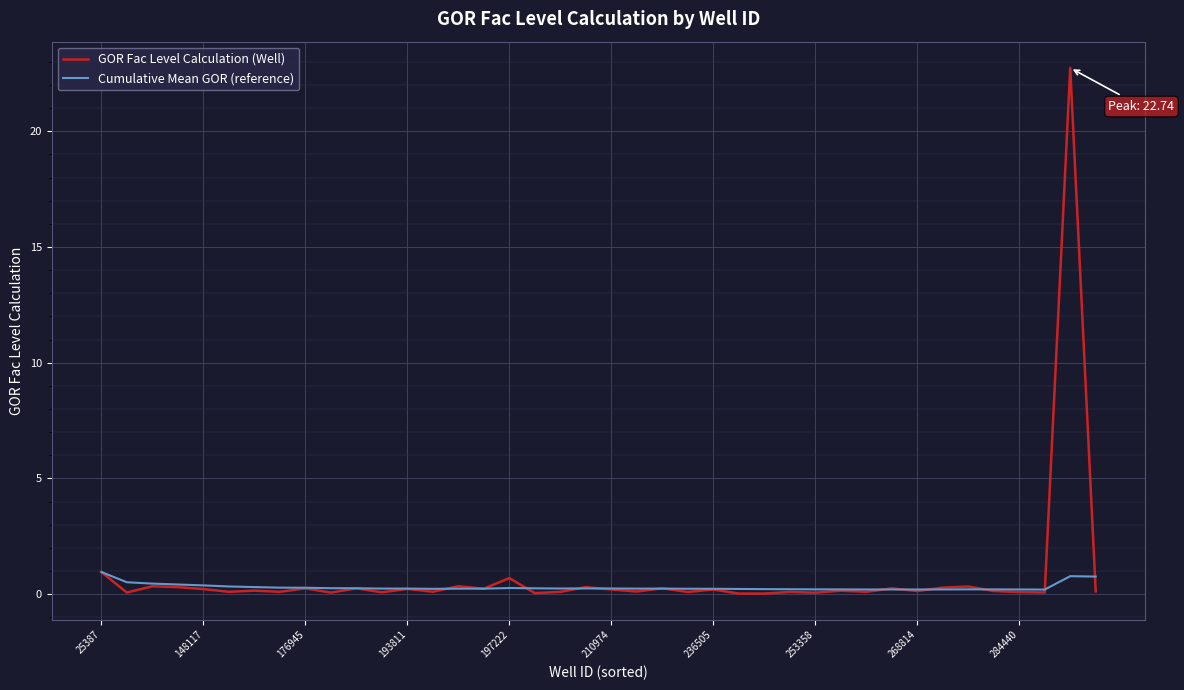

How many lines are shown in the chart?

2